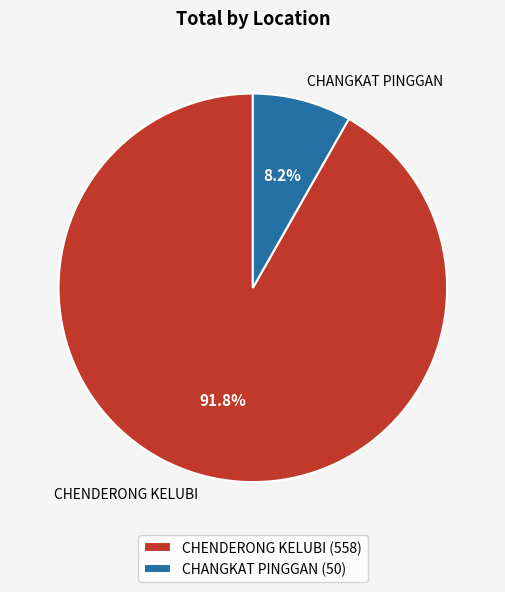

To the nearest percent, what is the difference between the largest and smallest slice percentages?

84%